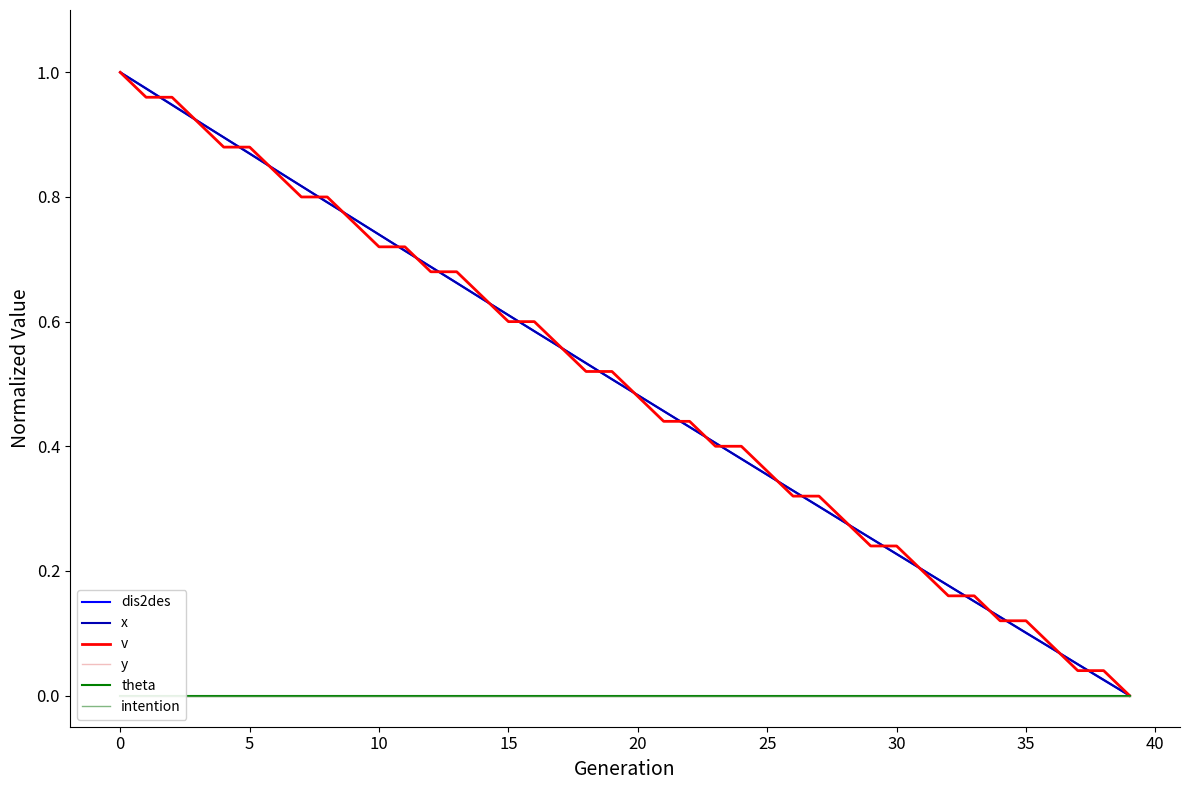

True or false: x and y intersect in this chart.

False